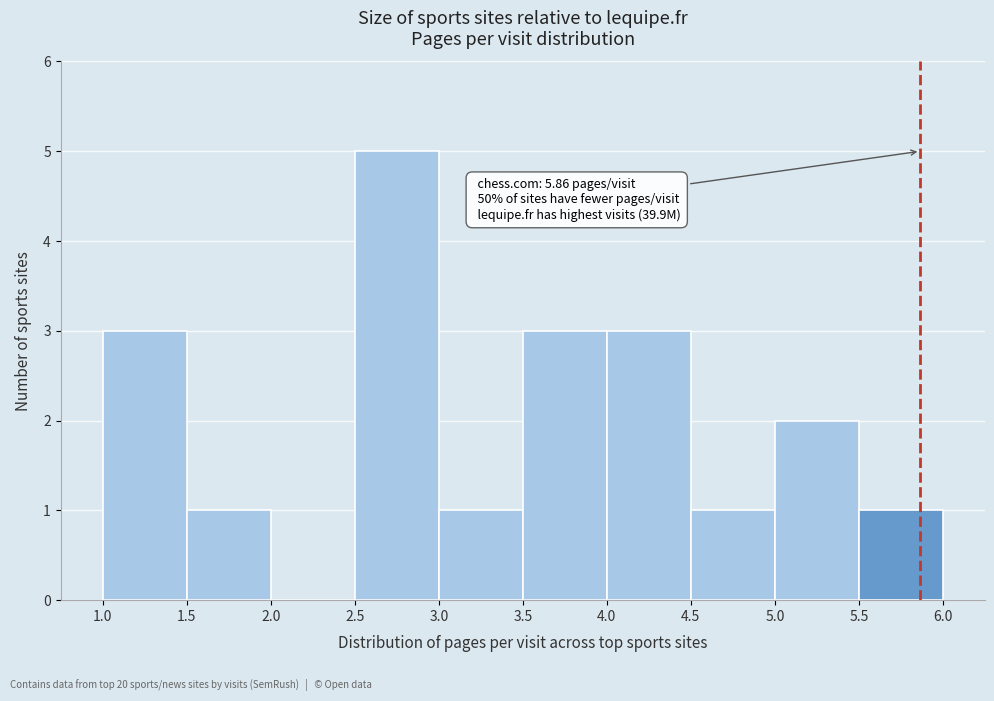

Which range on the x-axis has the tallest bar?

2.5 to 3.0